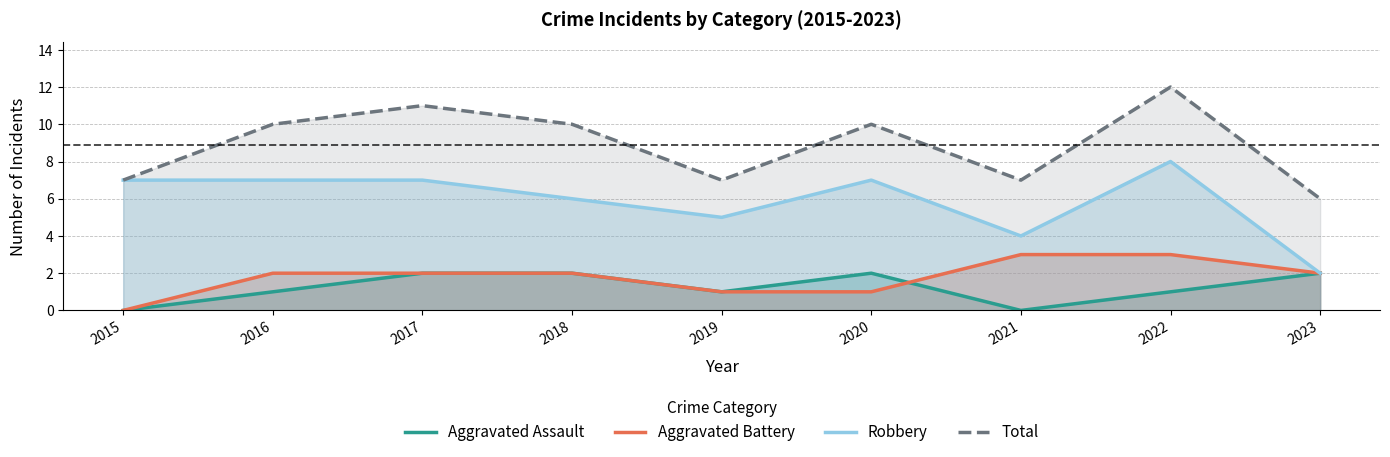

True or false: Aggravated Battery and Robbery intersect in this chart.

False